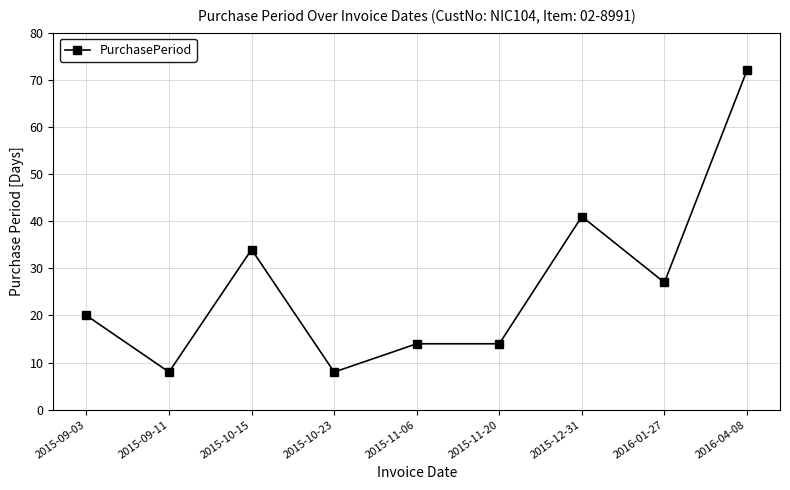

True or false: the data has more than 1 interior local peaks.

True